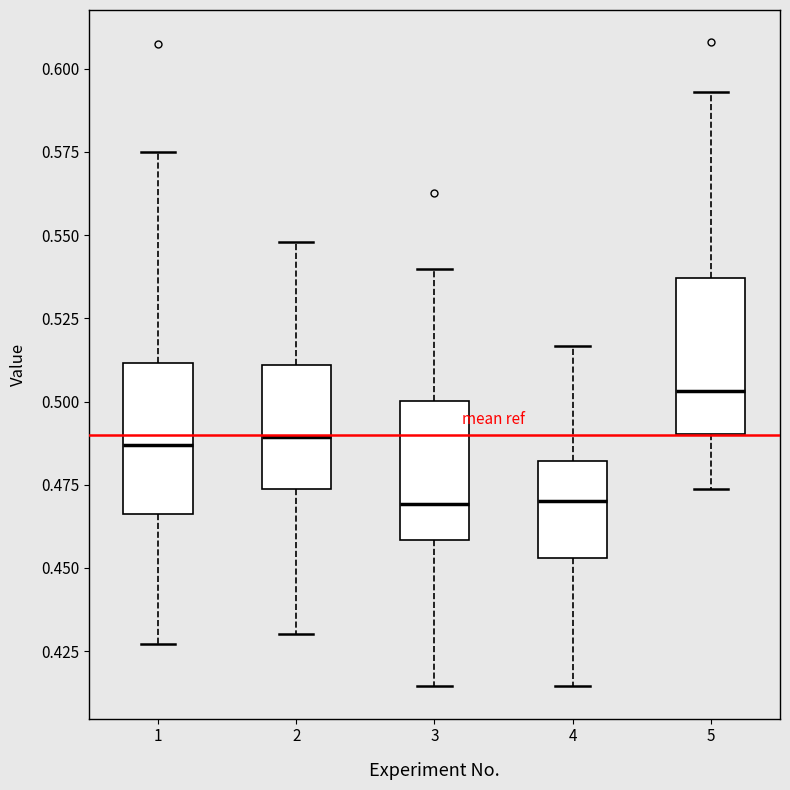

Reading left to right, transcribe this box plot: for each box, give where its median line is, the range the box spans, and where its two whiskers end, as read against the y-axis. The values are not printed on the chart, so give them approximately, as read against the axis.

1: median 0.485, box 0.465 to 0.510, whiskers 0.425 to 0.575
2: median 0.490, box 0.475 to 0.510, whiskers 0.430 to 0.550
3: median 0.470, box 0.460 to 0.500, whiskers 0.415 to 0.540
4: median 0.470, box 0.455 to 0.480, whiskers 0.415 to 0.515
5: median 0.505, box 0.490 to 0.535, whiskers 0.475 to 0.595